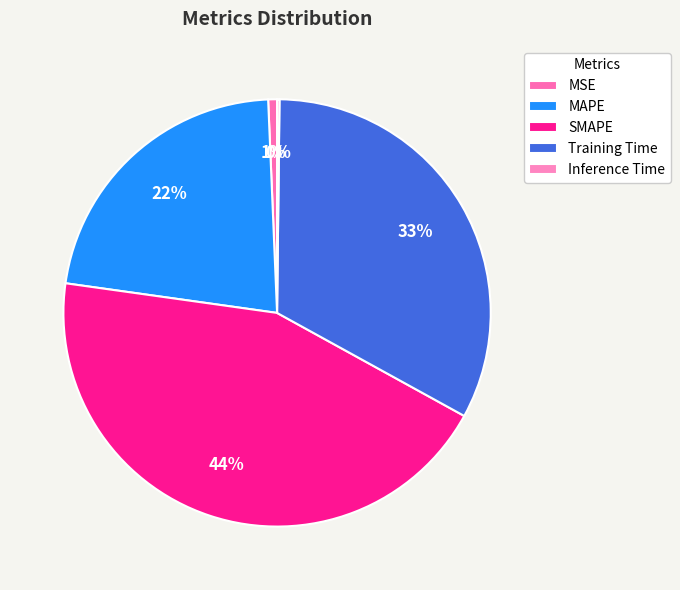

Rank the categories by value from highest to lowest.

SMAPE, Training Time, MAPE, MSE, Inference Time